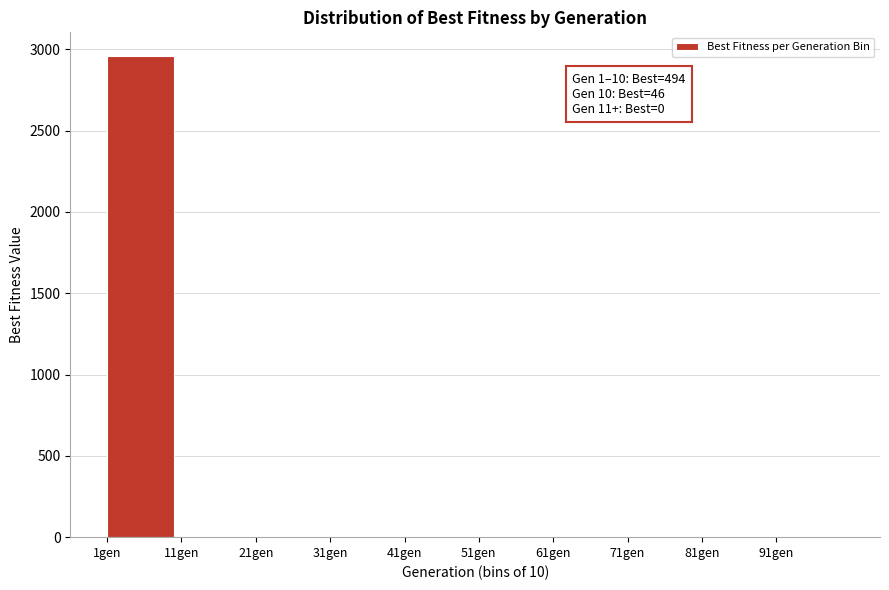

Reading left to right, extract all data points from this chart.

1gen=2957	11gen=0	21gen=0	31gen=0	41gen=0	51gen=0	61gen=0	71gen=0	81gen=0	91gen=0